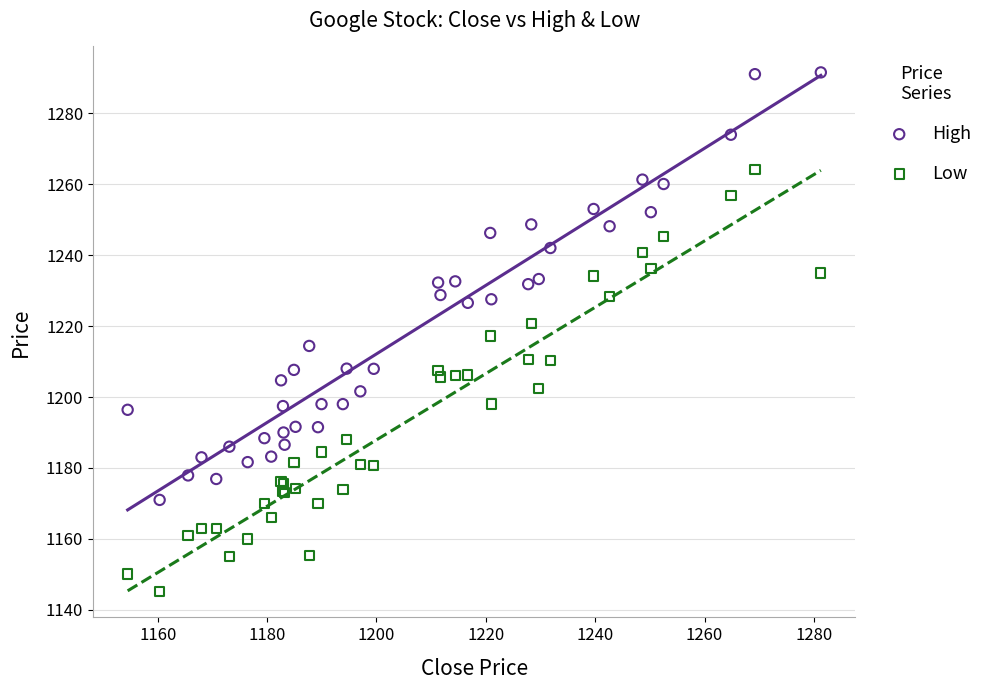

Which series contains the lowest Y value?

Low